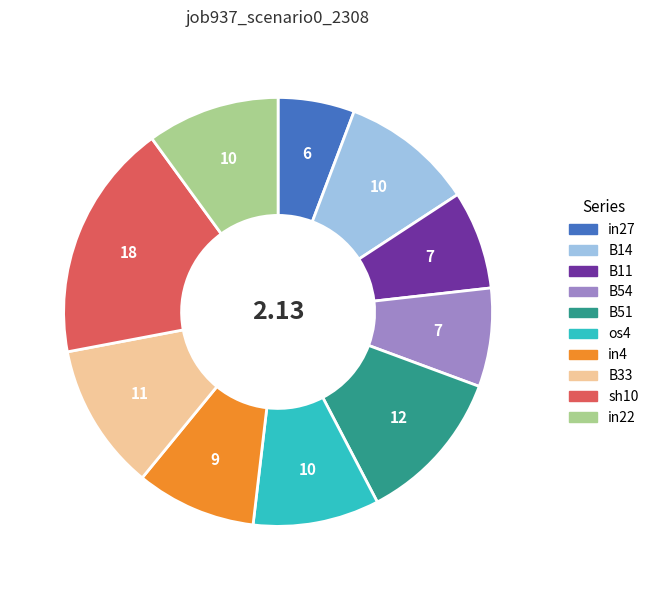

Is it true that in22 is 10% of the pie?

True